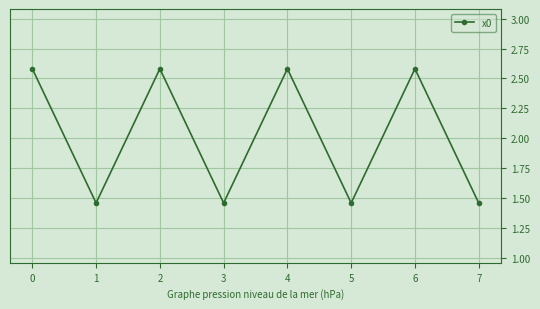

The value at 0 is 4.4. True or false?

False